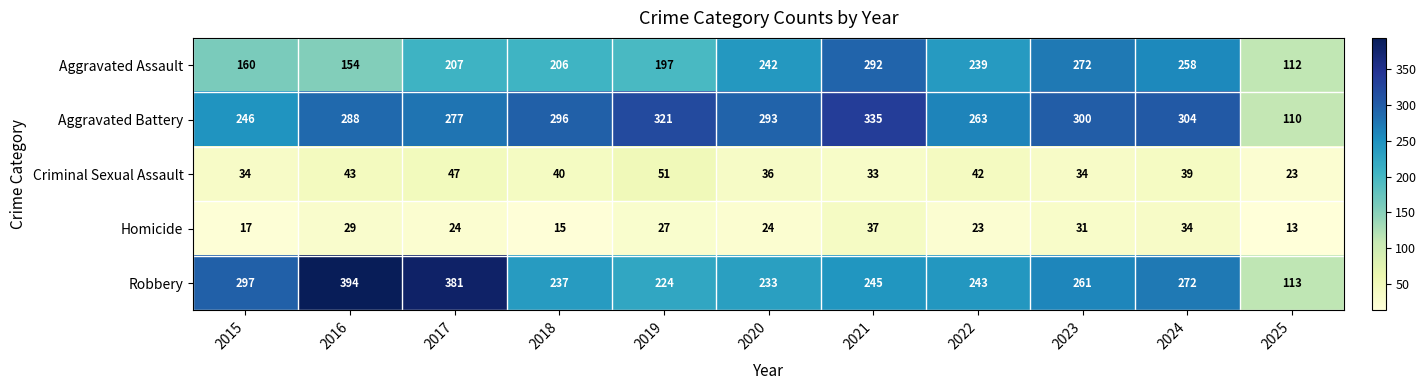

Between 2016 and 2022, which series saw the biggest shift?

Robbery